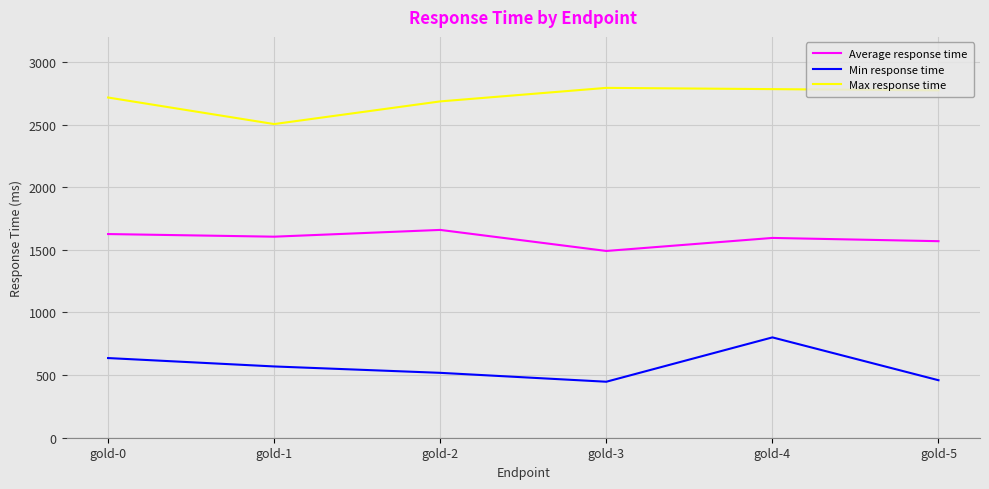

At which category does Average response time reach its first local peak?

gold-2